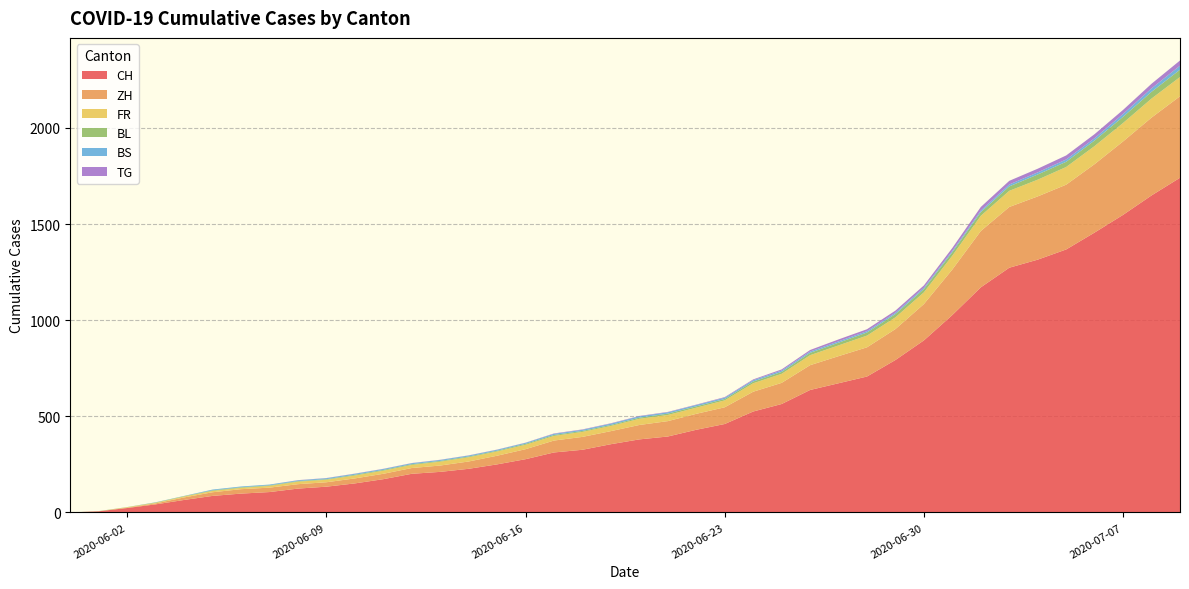

Reading left to right, list all the values displayed in this chart.

CH: 0	6	23	42	65	86	98	106	124	134	151	173	201	211	227	250	277	312	326	355	380	395	430	460	525	564	637	672	707	793	895	1027	1171	1273	1315	1368	1456	1548	1649	1741
ZH: 0	0	2	5	13	19	23	23	23	23	26	28	30	33	38	45	52	62	67	68	75	80	83	87	103	110	129	141	152	161	189	237	293	316	329	337	356	382	405	424
FR: 0	0	2	3	5	7	7	9	13	13	15	16	16	20	22	22	23	24	26	27	32	32	32	36	44	47	52	56	61	61	61	72	79	84	87	92	94	96	99	100
BL: 0	1	1	2	2	3	3	3	3	3	4	4	4	4	4	4	5	5	5	5	6	7	7	7	9	10	12	14	16	17	17	18	19	23	27	27	29	32	35	38
BS: 0	0	0	1	1	4	4	4	4	5	5	5	5	5	5	5	5	6	6	7	7	7	7	7	7	7	7	7	7	7	7	7	8	10	11	12	12	15	18	21
TG: 0	0	0	0	0	0	0	0	1	1	1	1	1	1	1	1	1	2	2	2	2	2	2	3	4	6	8	10	10	11	12	15	19	19	19	21	21	21	24	27